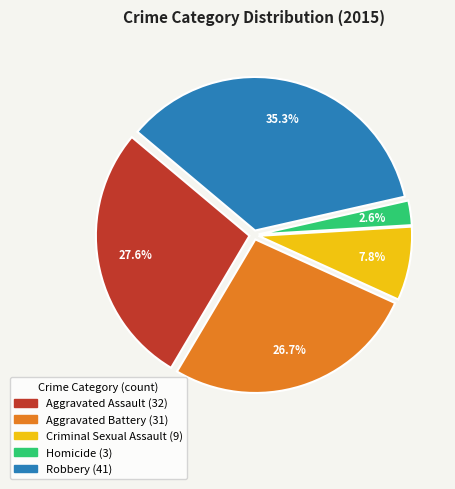

What is the smallest slice in the pie chart?

Homicide